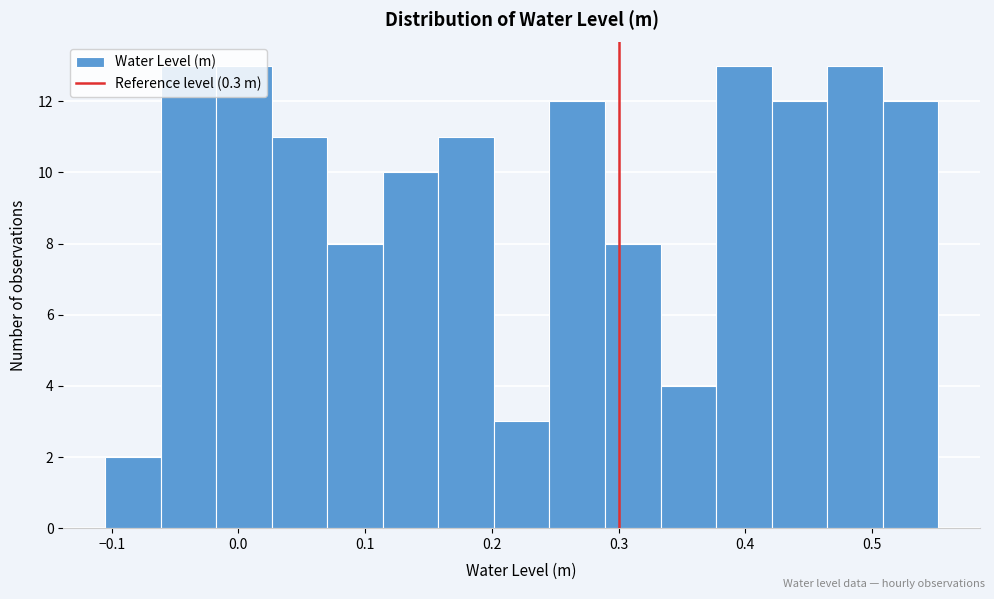

Reading left to right, list every bar in this chart as the range it spans on the x-axis followed by its height. Neither the bar edges nor the heights are printed on the chart, so give them approximately, as read against the axes.

-0.11 to -0.06: 2
-0.06 to -0.02: 13
-0.02 to 0.03: 13
0.03 to 0.07: 11
0.07 to 0.11: 8
0.11 to 0.16: 10
0.16 to 0.20: 11
0.20 to 0.25: 3
0.25 to 0.29: 12
0.29 to 0.33: 8
0.33 to 0.38: 4
0.38 to 0.42: 13
0.42 to 0.46: 12
0.46 to 0.51: 13
0.51 to 0.55: 12